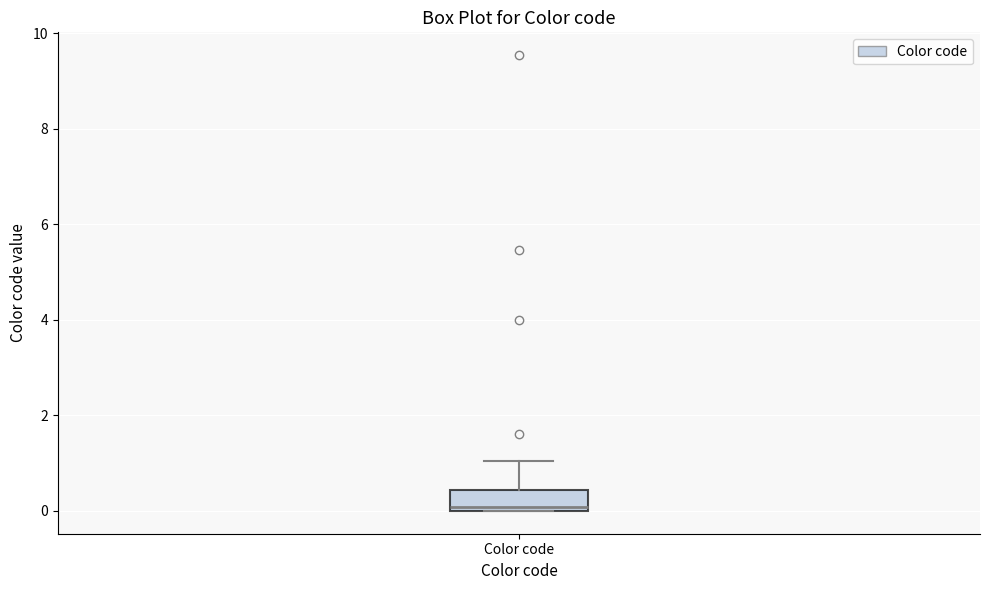

Transcribe this box plot: give where the median line is, the range the box spans, and where the two whiskers end, as read against the y-axis. The values are not printed on the chart, so give them approximately, as read against the axis.

median 0.0 (just above the box's lower edge), box 0.0 to 0.4, whiskers 0.0 to 1.0